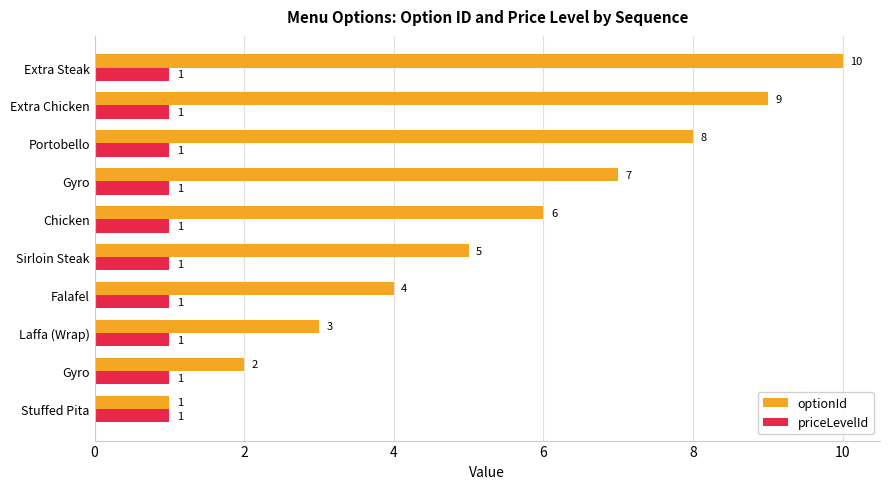

Count the number of categories in the chart.

10